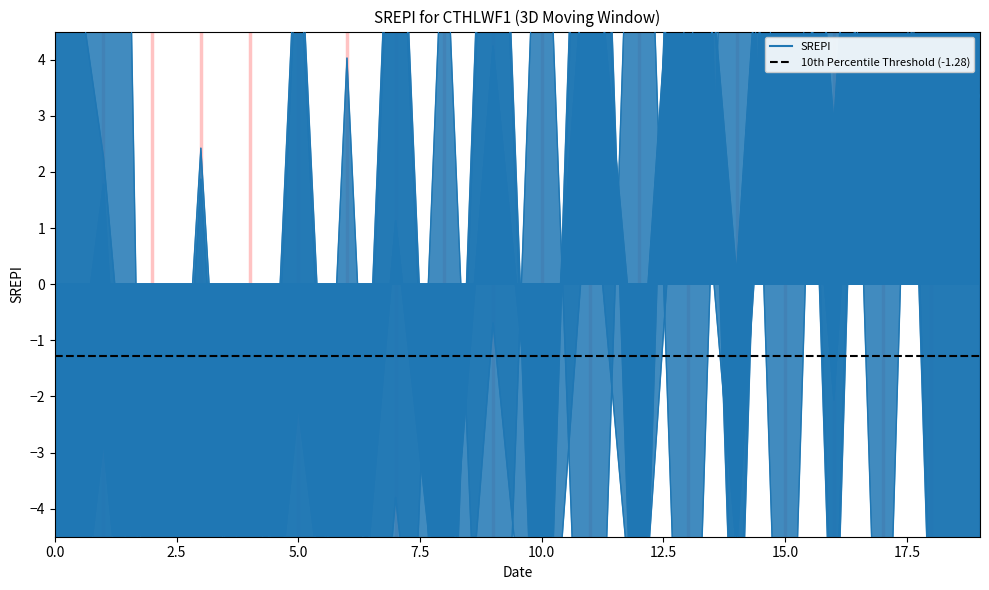

Where is the first local maximum for col_3?

3